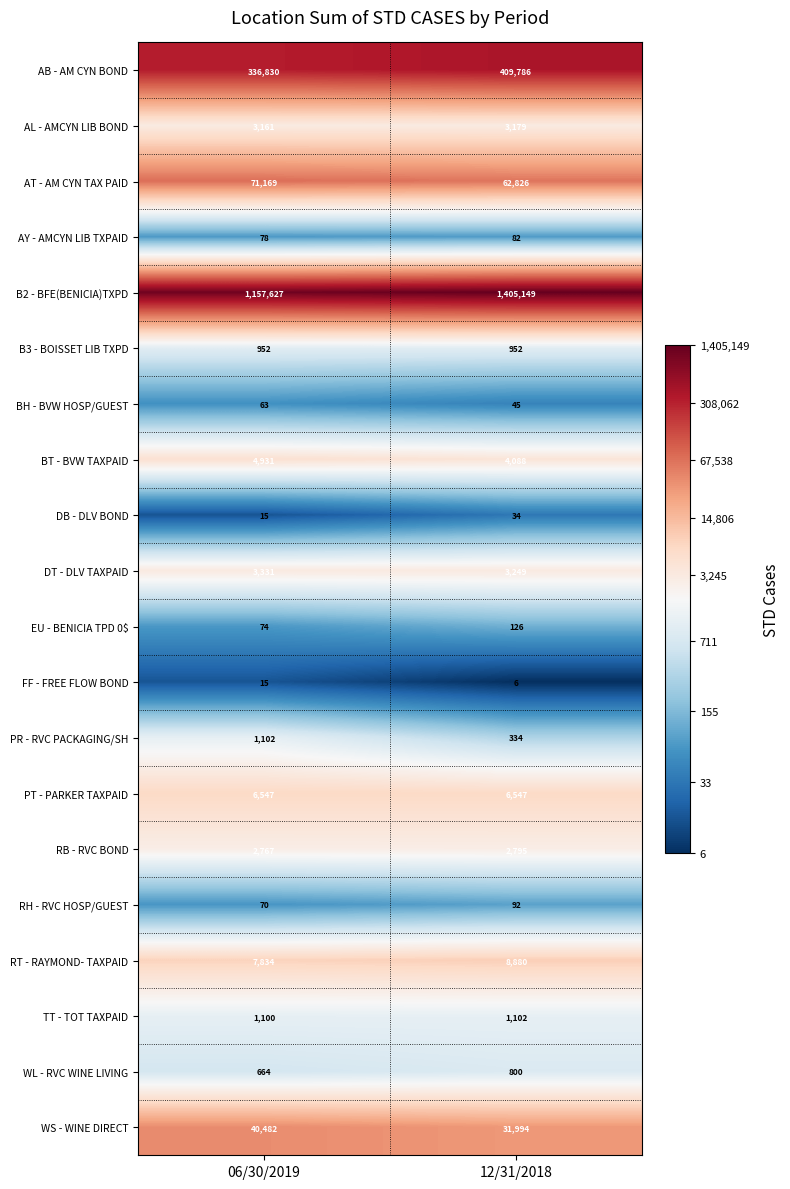

The WL - RVC WINE LIVING series shows 1151 at 06/30/2019. True or false?

False